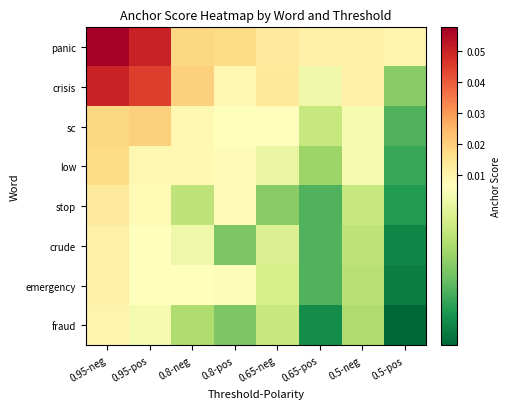

At which category is the sum across all series the highest?

0.95-neg